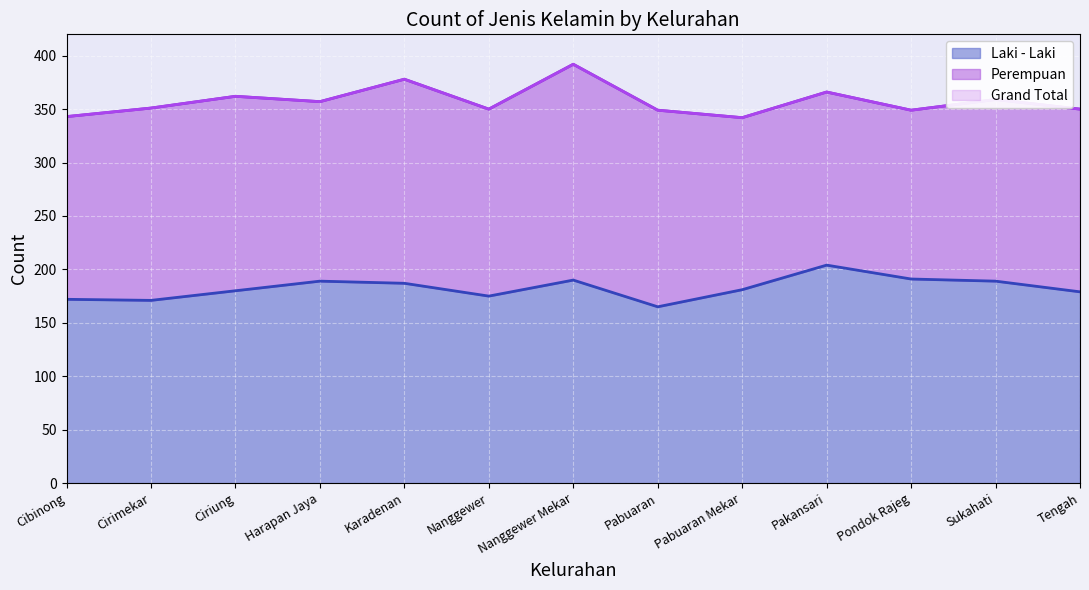

Where does the Grand Total series first go above 351?

Ciriung